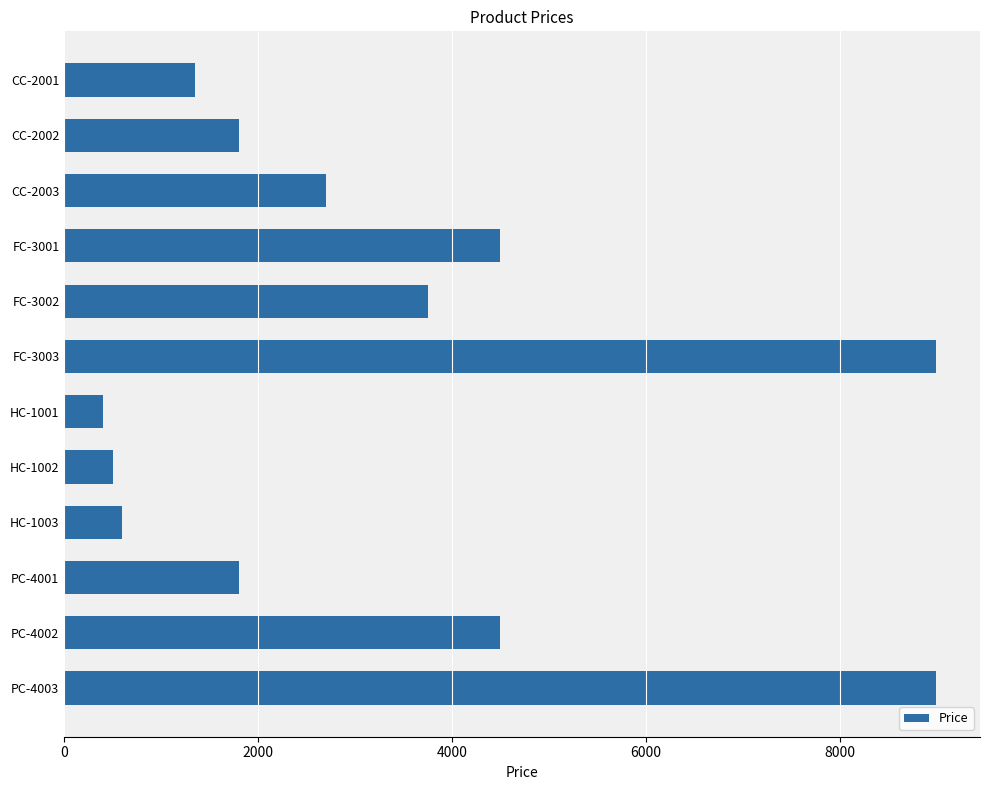

What is the approximate value at CC-2003?

2700